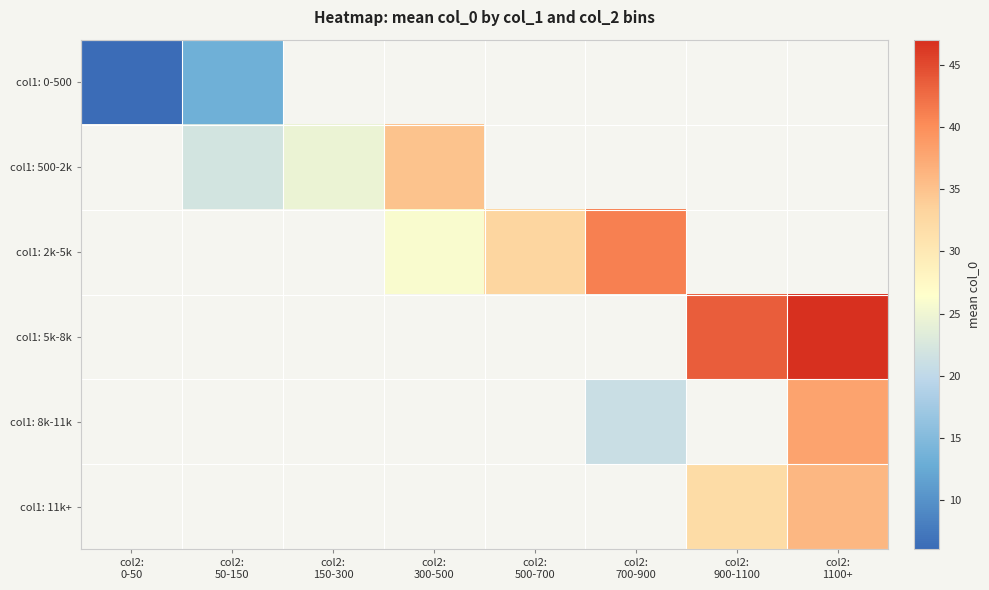

Where is col1: 0-500 nearest to the value 9?

col2: 0-50